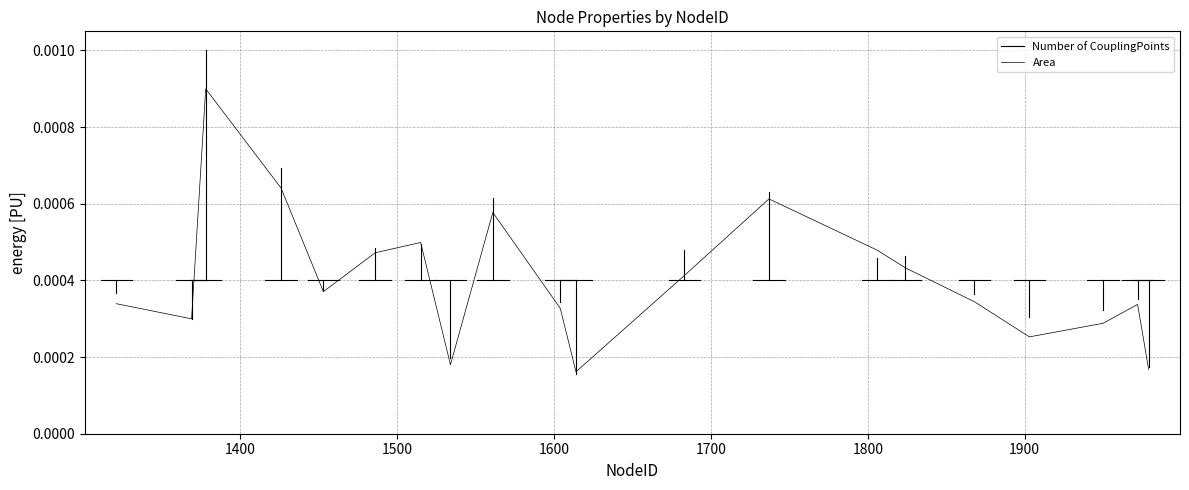

List the labels in order of value, largest first.

1378, 1426, 1737, 1561, 1515, 1806, 1486, 1824, 1683, 1453, 1868, 1321, 1972, 1604, 1369, 1950, 1903, 1534, 1979, 1614